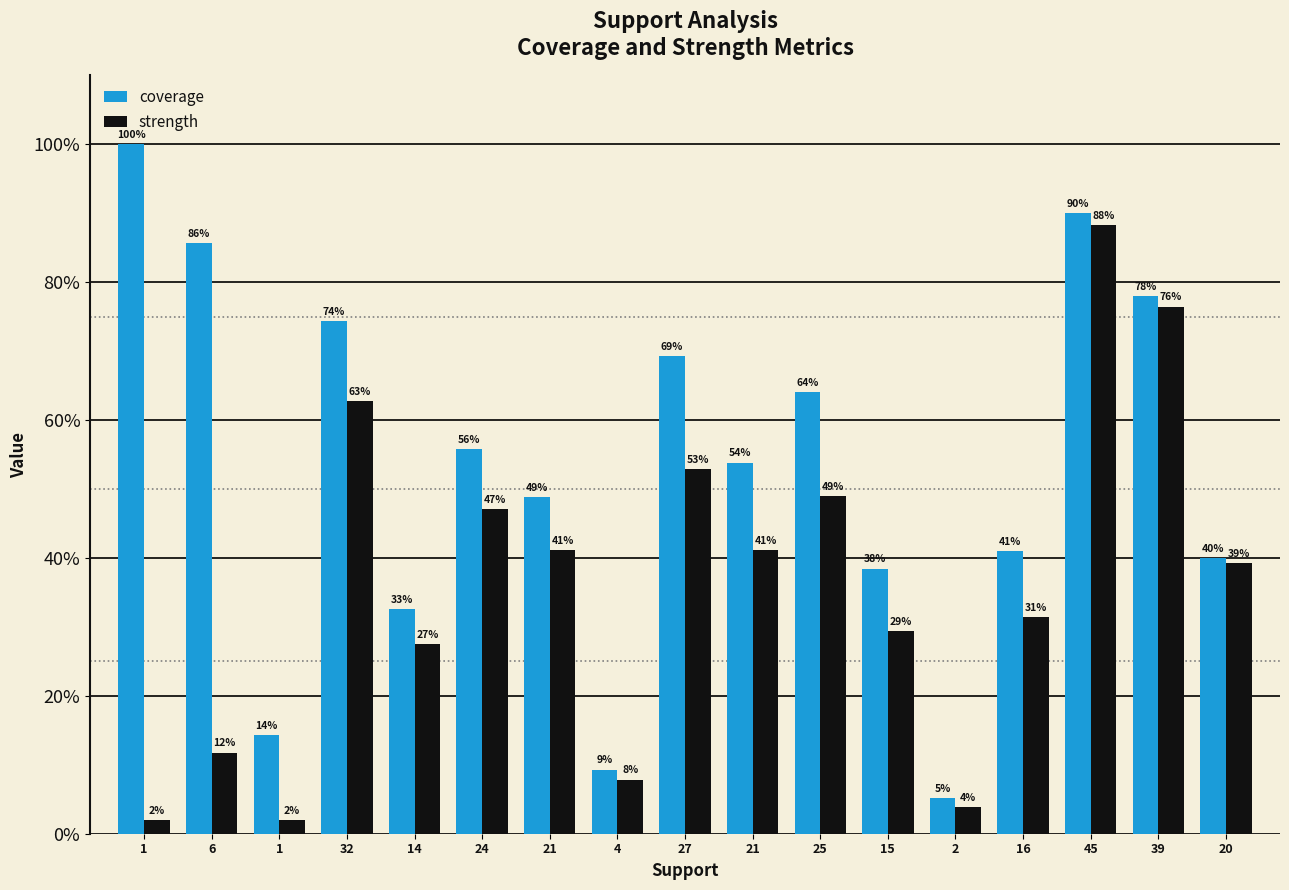

What is the label of the 13th bar from the right?

14